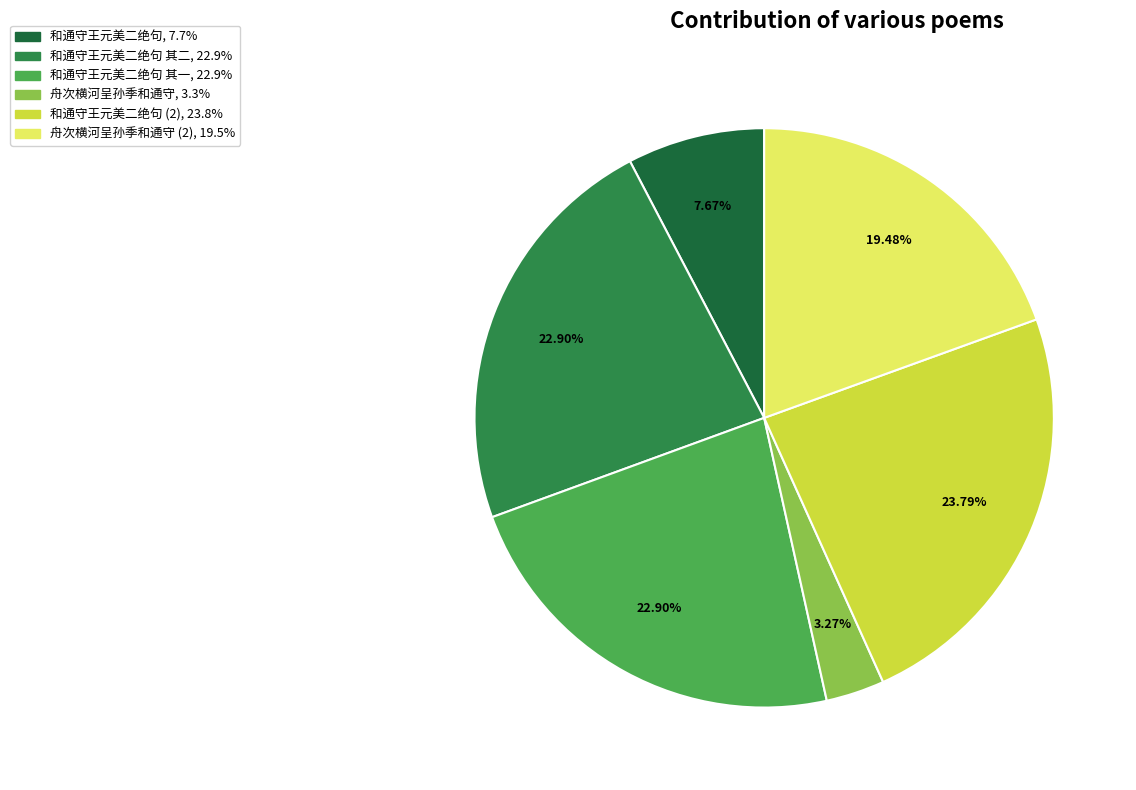

Is there a majority slice in this chart?

No